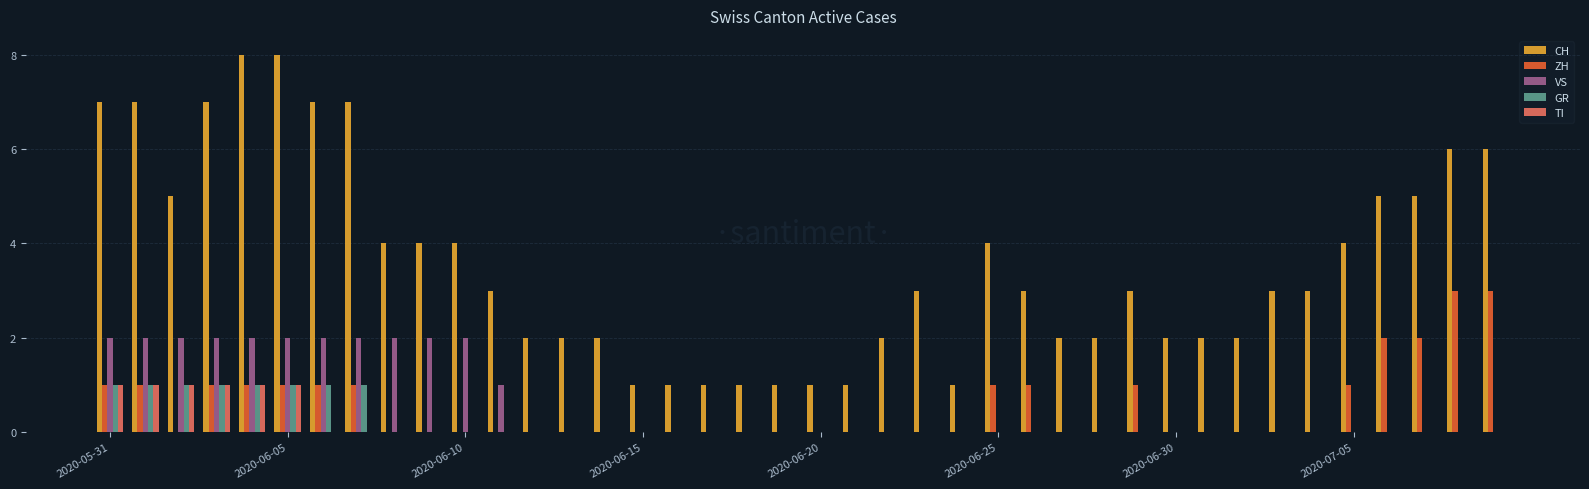

How many categories are shown in the chart?

40